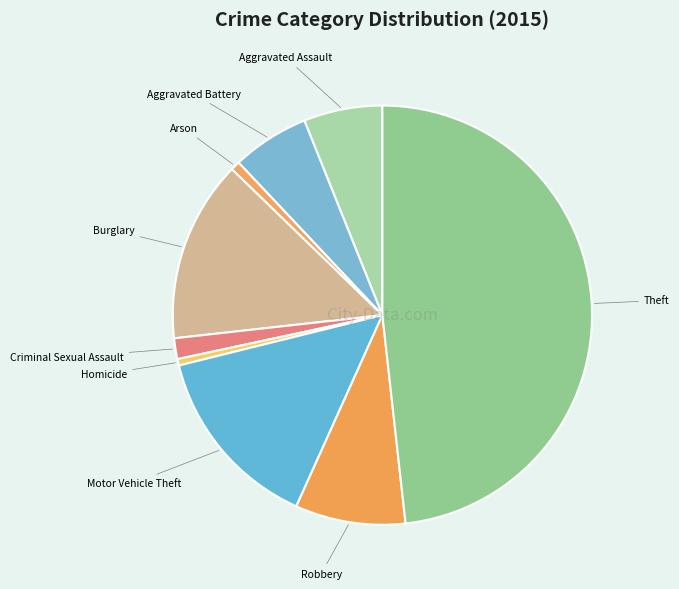

Is it true that Theft is 39% of the pie?

False